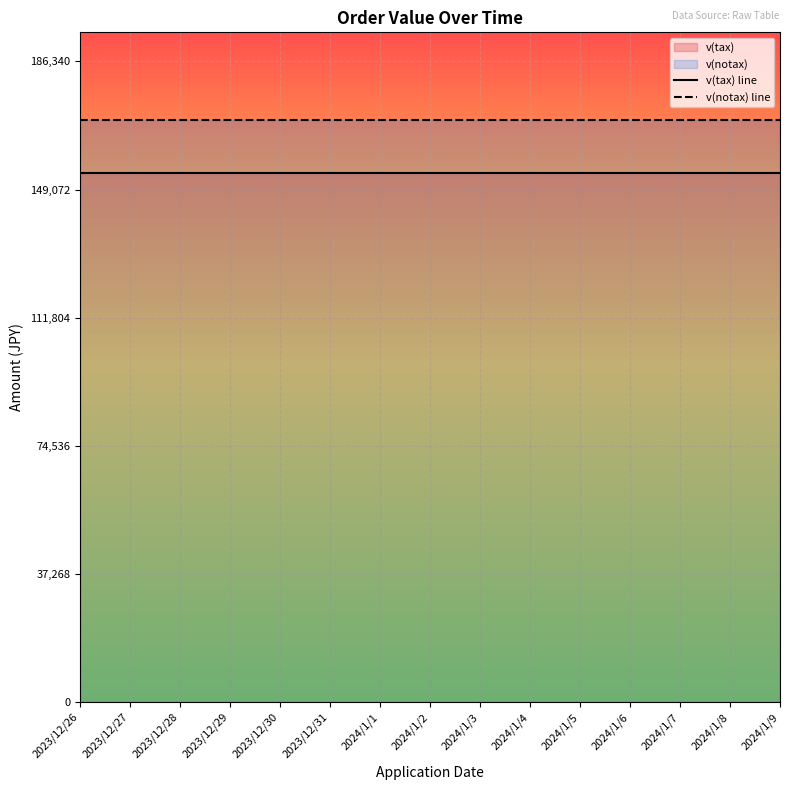

True or false: v(notax) line has a value of 169400 at 2024/1/3.

True